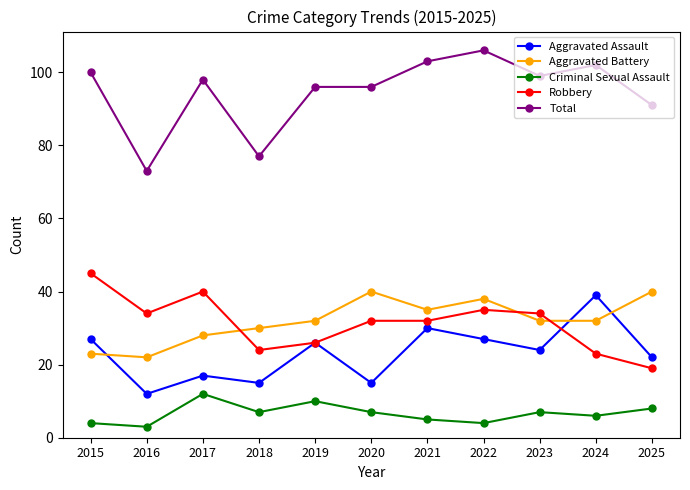

What is the average value of the Aggravated Battery series?

32